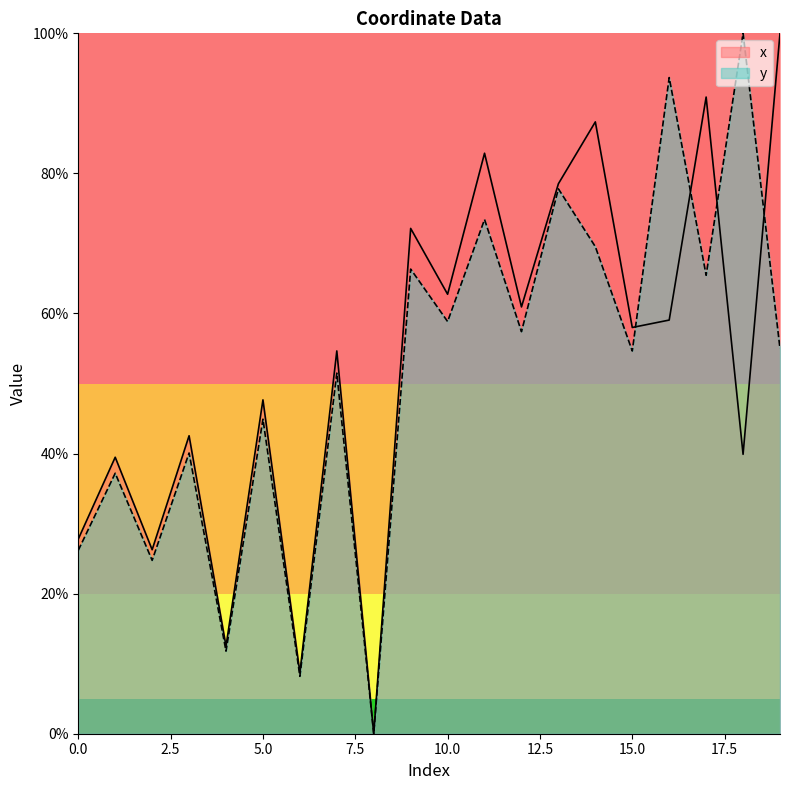

List the series in order of their peak value, lowest first.

x, y